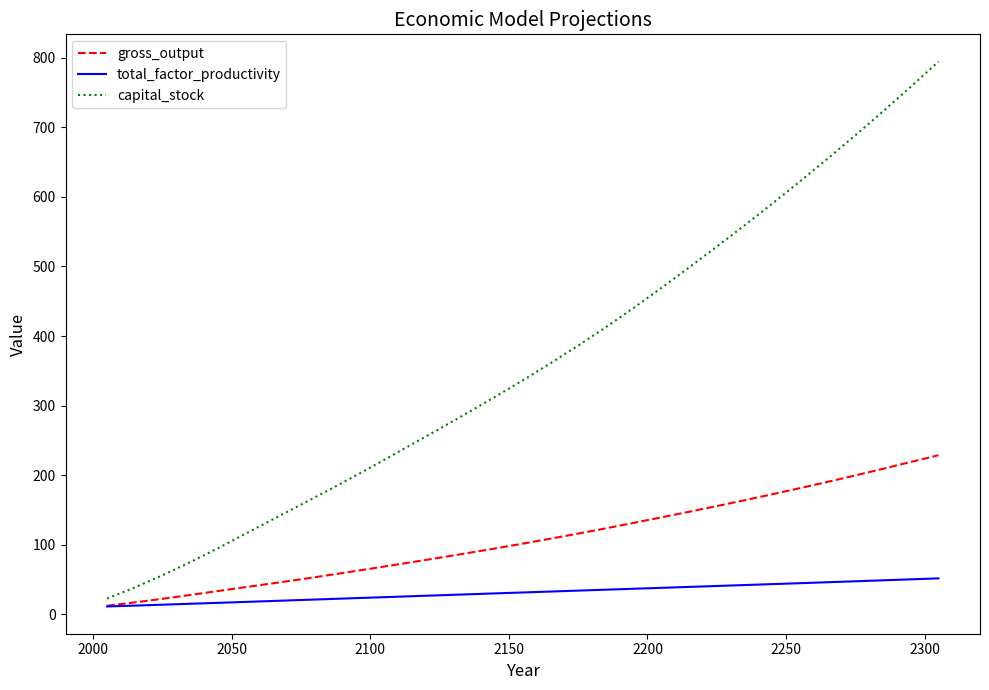

What is the highest value of the total_factor_productivity series?

51.7